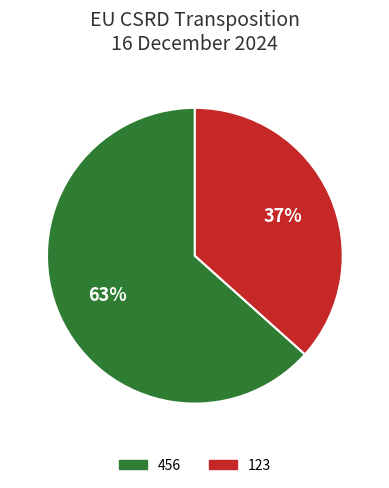

To the nearest percent, what is the combined percentage of 456 and 123?

100%